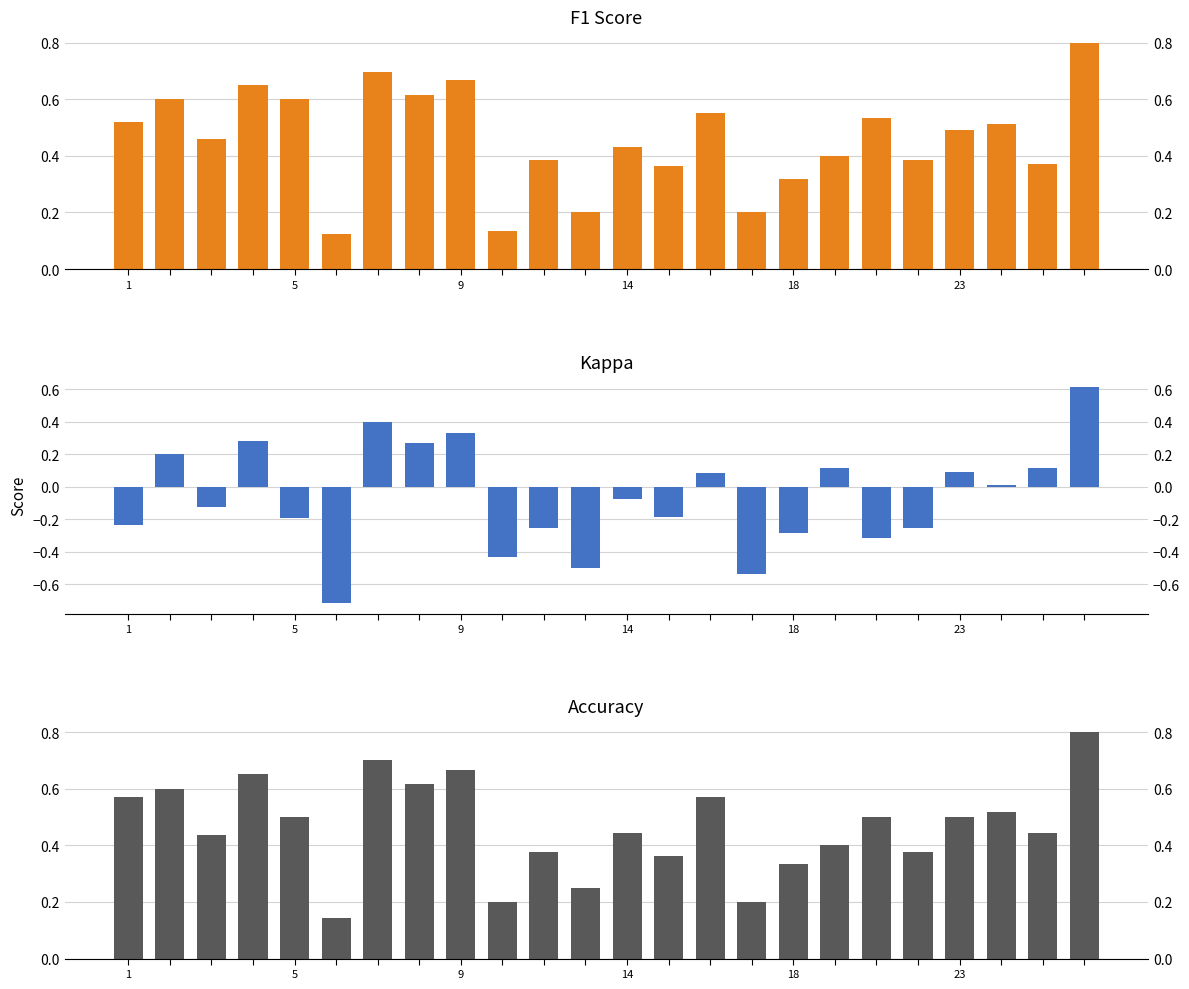

What is the label of the 8th bar from the left?

7